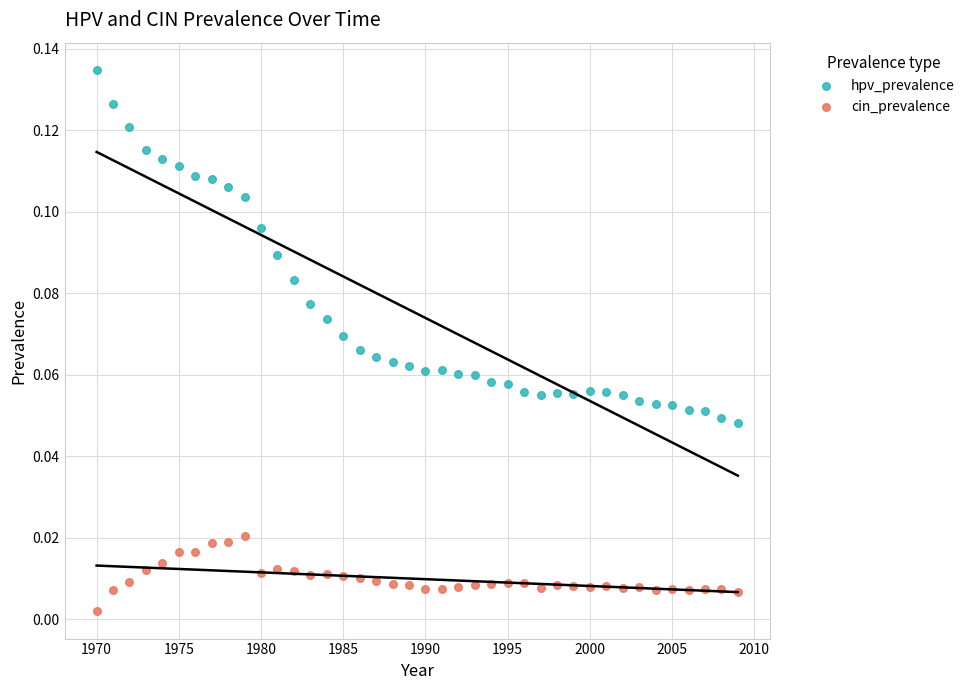

Across all data points, what is the range of X values (max minus min)?

39.0